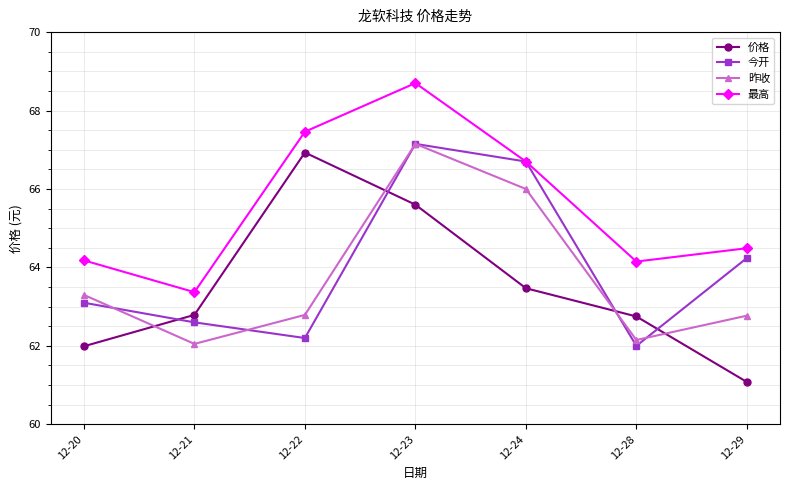

Where does the 今开 series first go above 63?

12-20